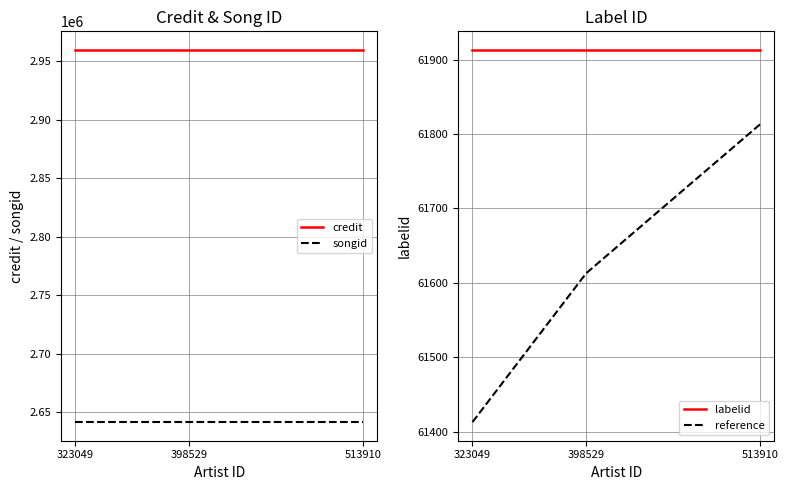

At which label does songid reach its minimum?

323049